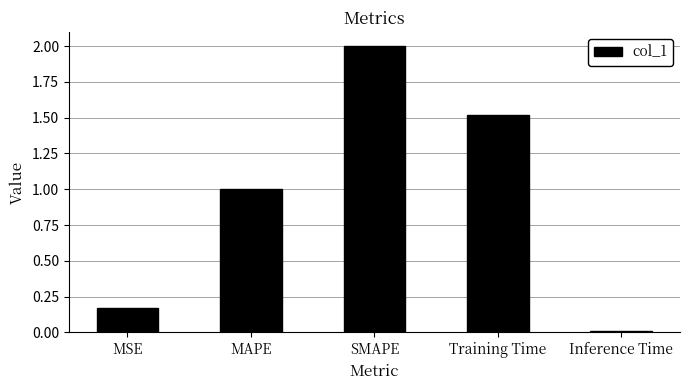

Is it true that the value at MAPE is 0.5?

False